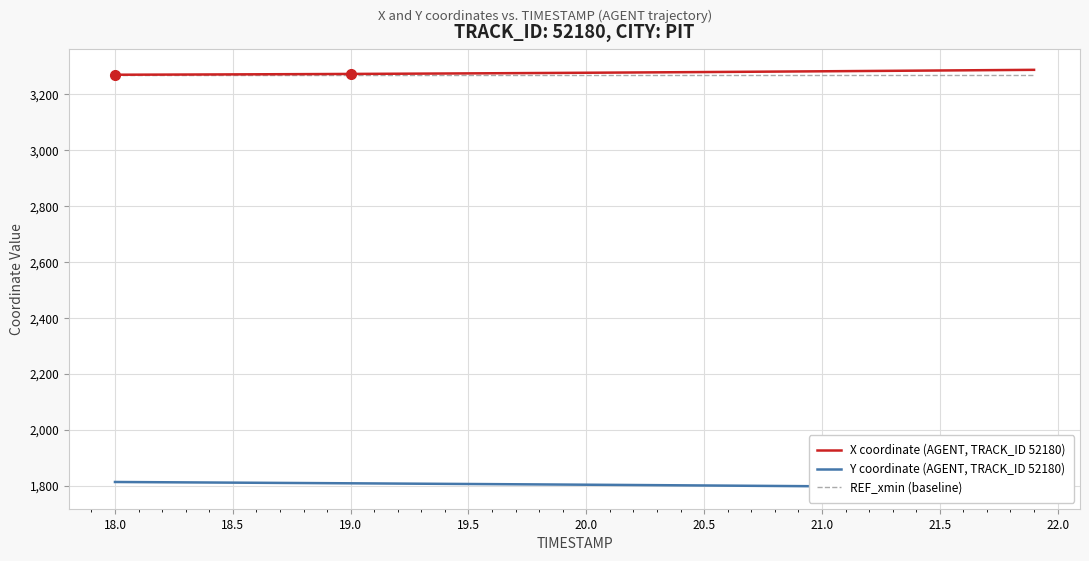

What is the highest value of the REF_xmin (baseline) series?

3266.7